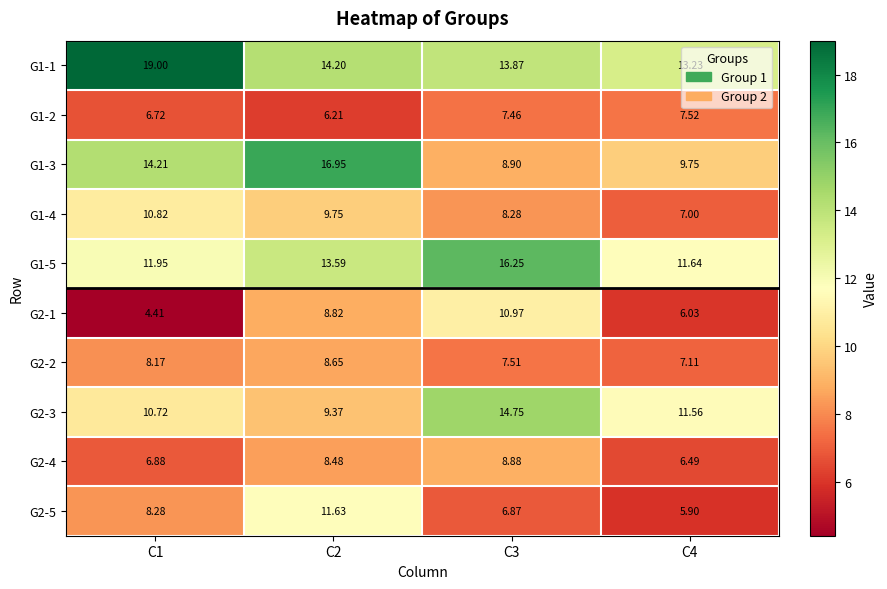

Is the value of G1-4 at C2 greater than the value of G1-3 at C3?

Yes